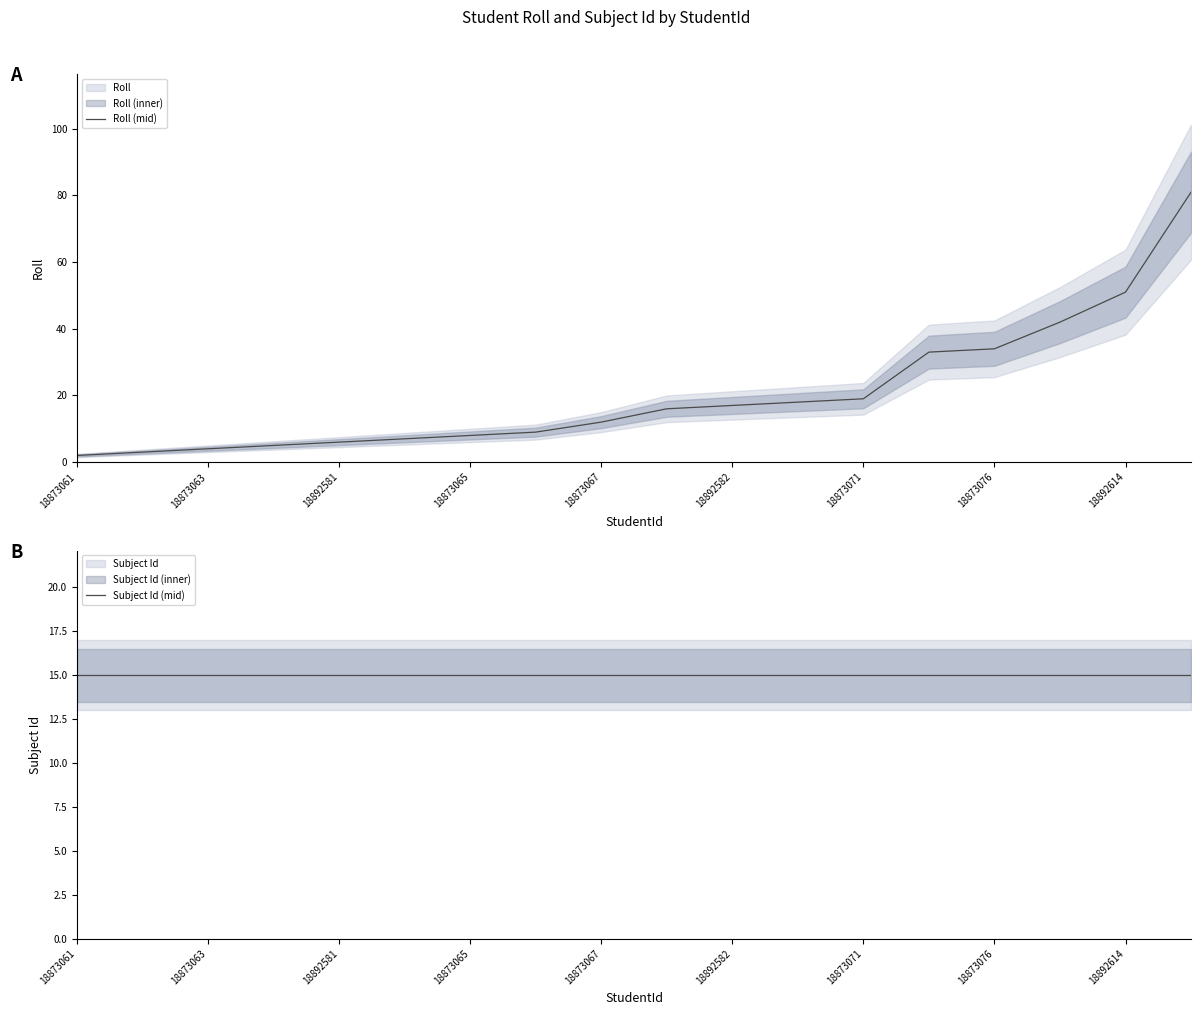

True or false: Roll (mid) and Subject Id (mid) cross at least once.

True